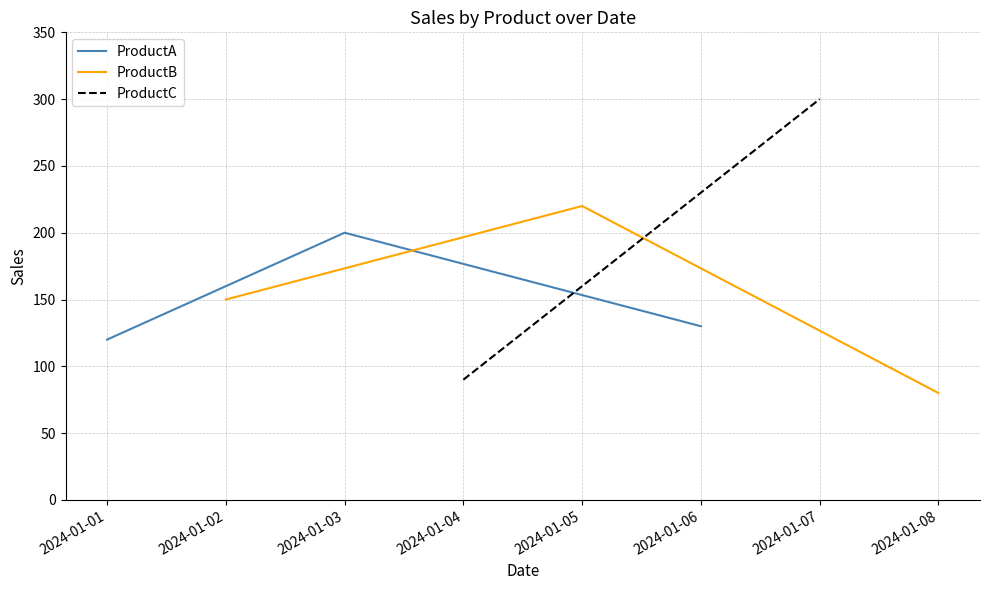

The value of ProductA at 2024-01-03 is 137. True or false?

False